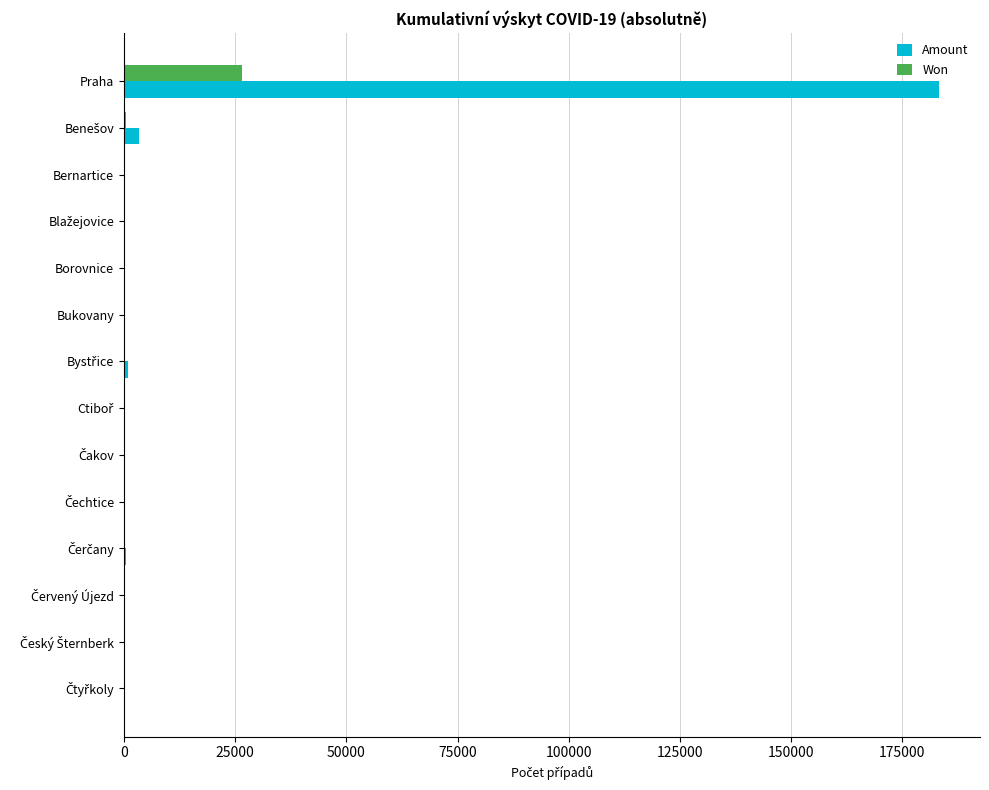

What is the sum of all Won values?

27403